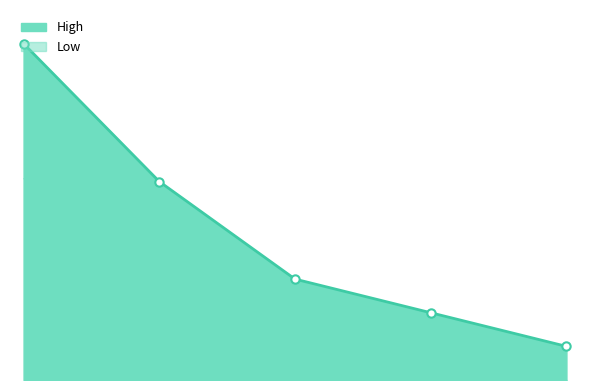

How many lines are shown in the chart?

1